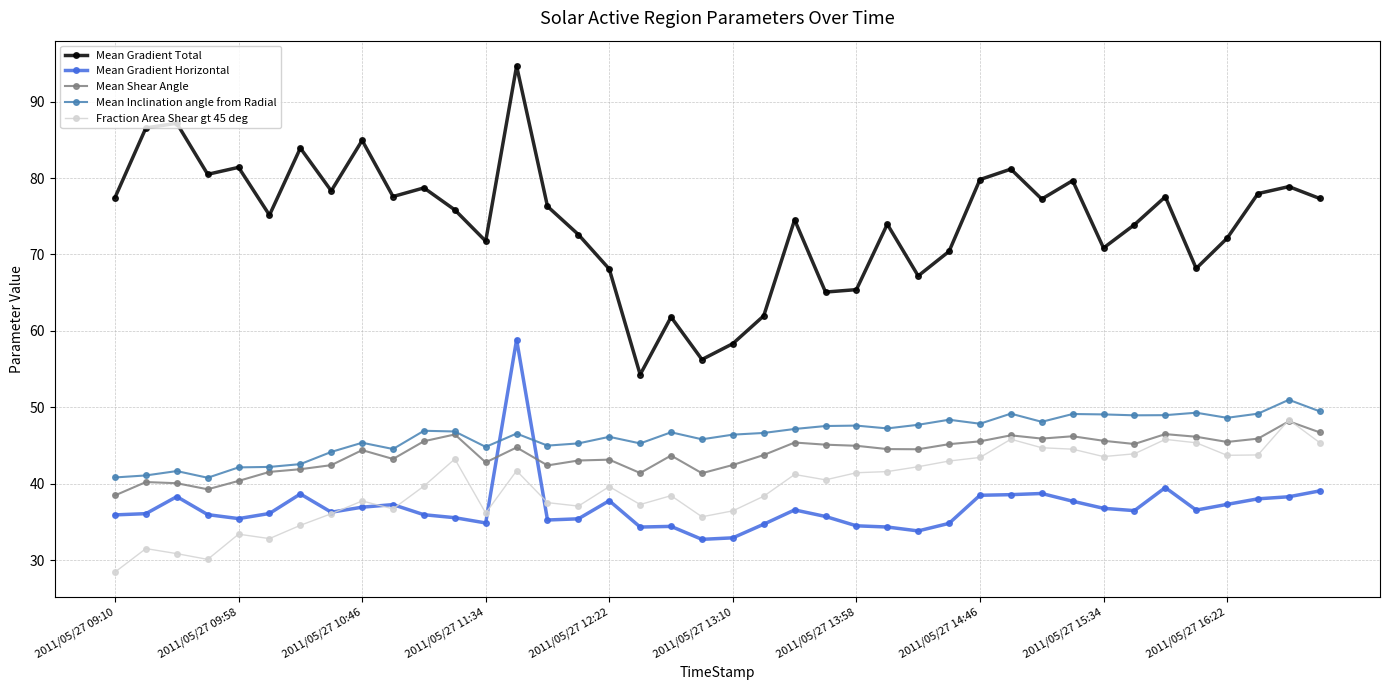

Count the number of data series in this chart.

5